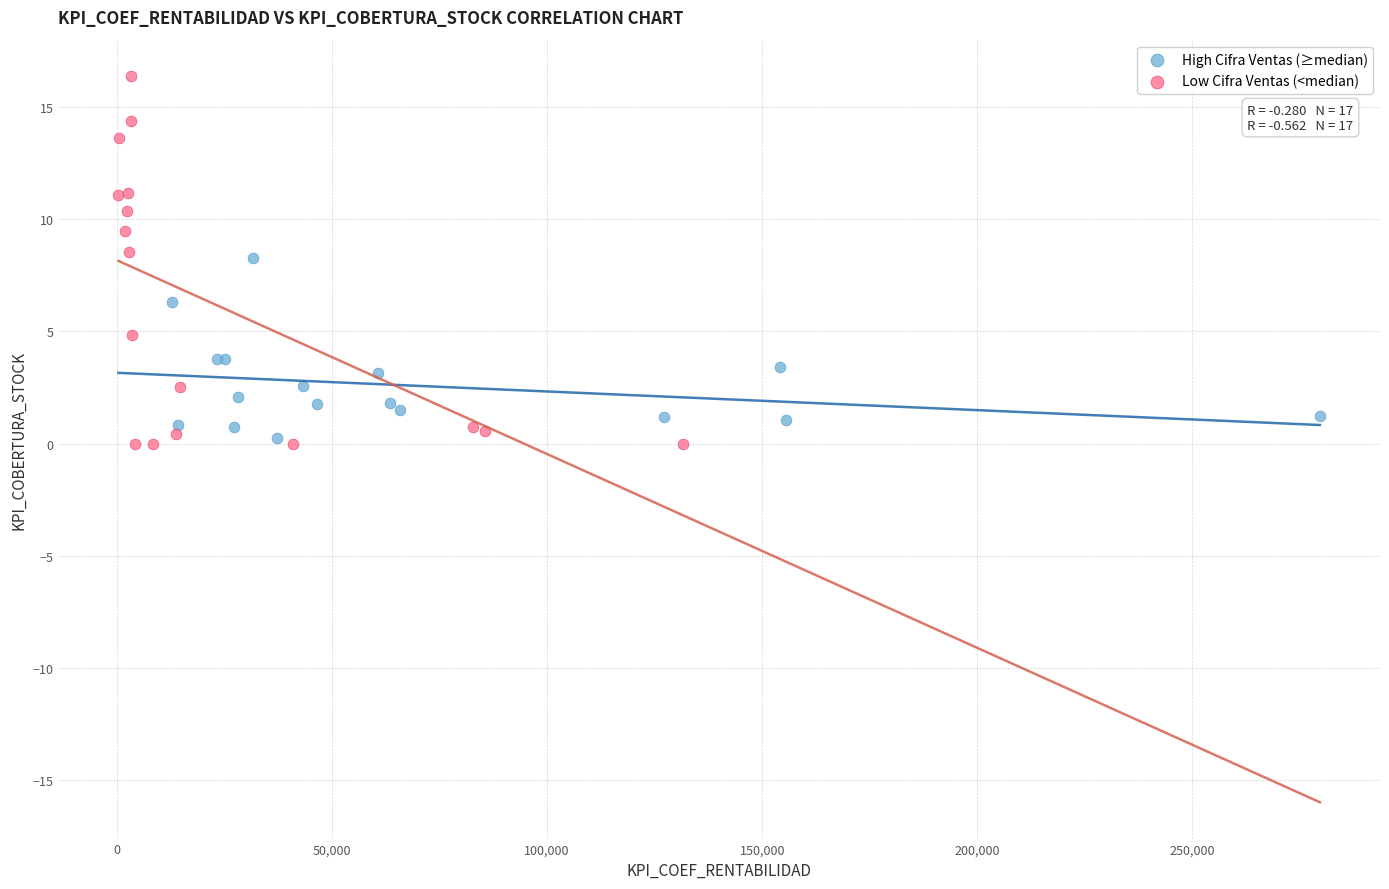

Which series reaches the maximum Y coordinate?

Low Cifra Ventas (<median)